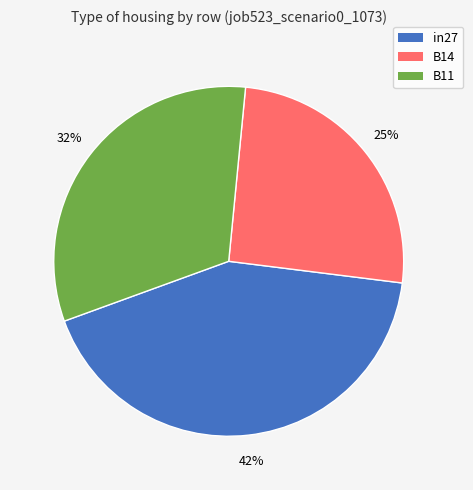

The B14 slice represents 31% of the pie. True or false?

False